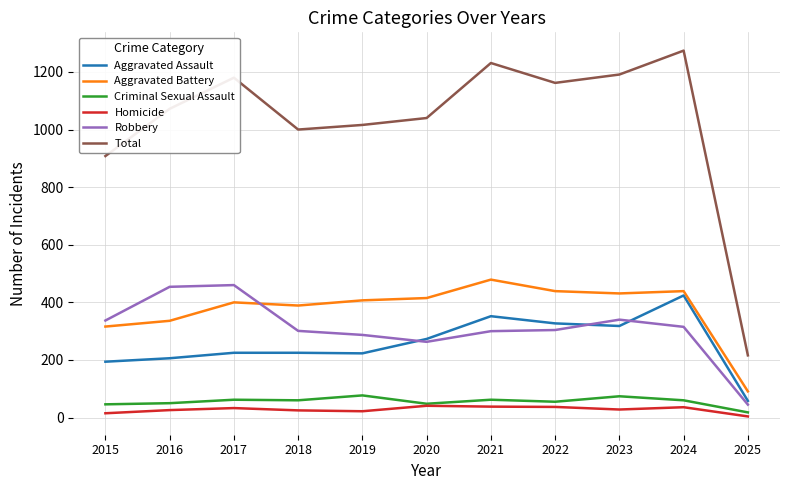

Which series has the widest spread of values?

Total